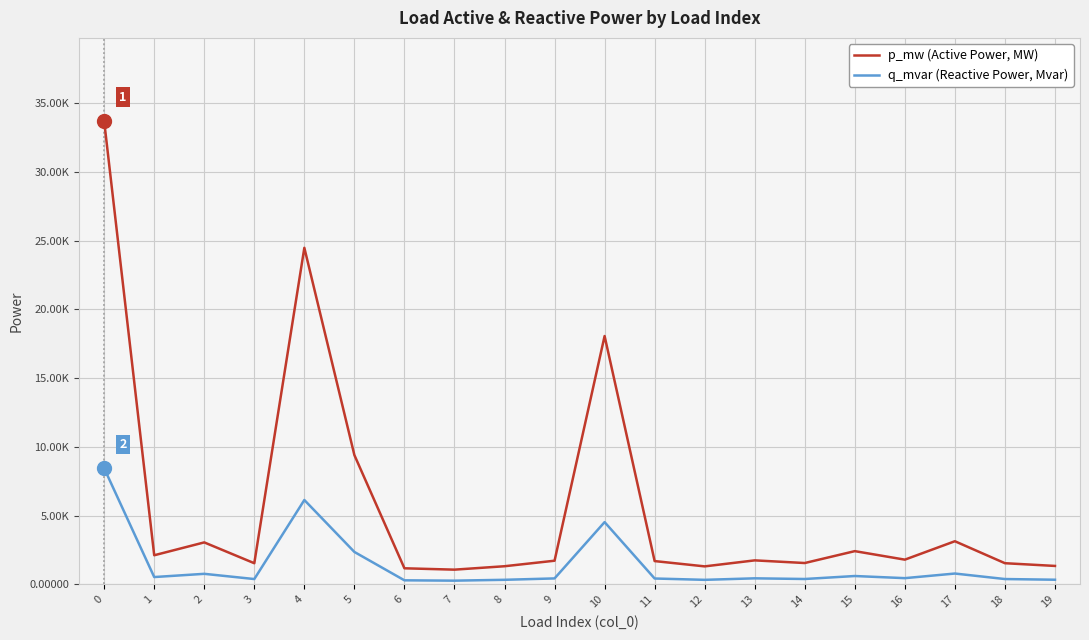

Which series changed the most between 0 and 6?

p_mw (Active Power, MW)